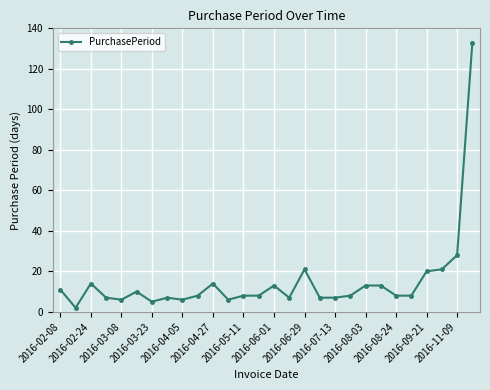

What is the sum of all values?

419